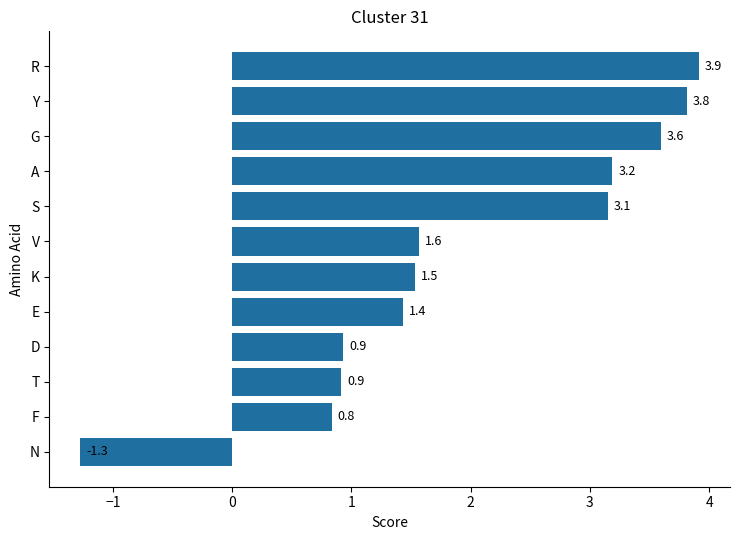

What is the difference between the second highest and second lowest values?

3.0